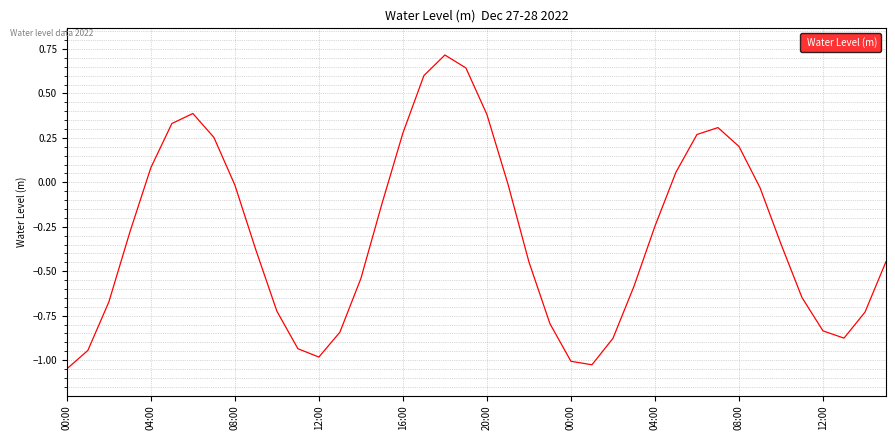

What is the maximum value shown in the chart?

0.7